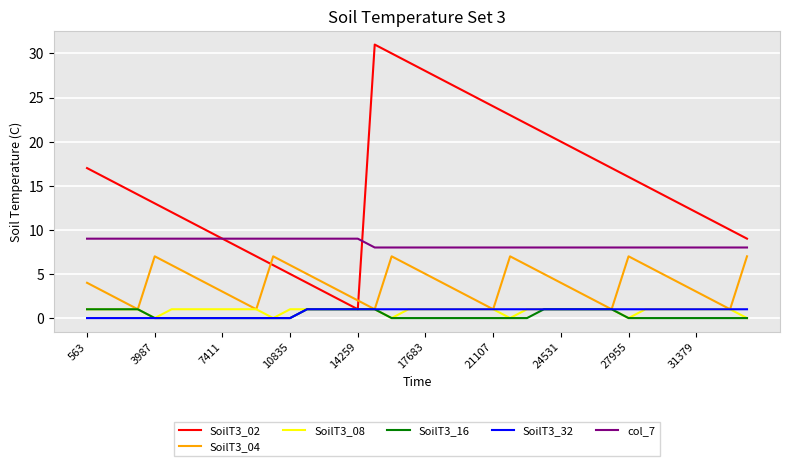

True or false: SoilT3_04 and col_7 cross at least once.

False